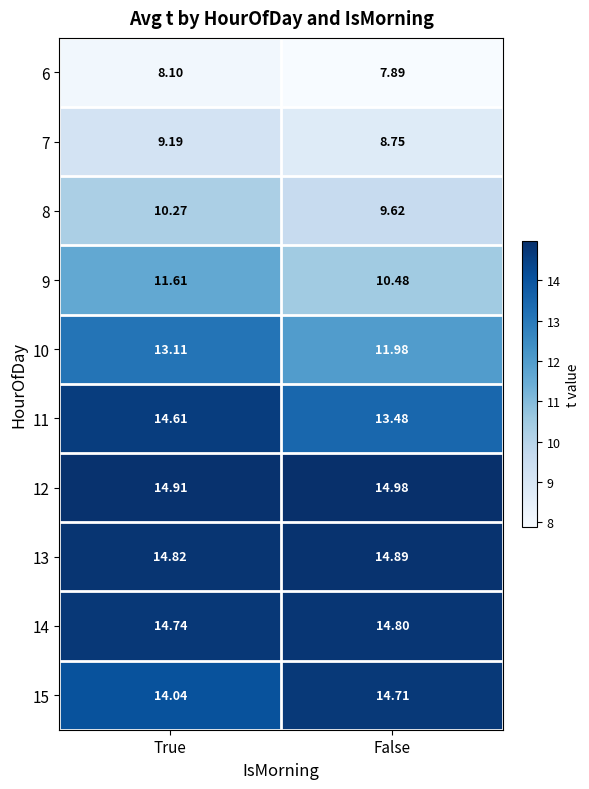

How many distinct data groups are displayed?

10